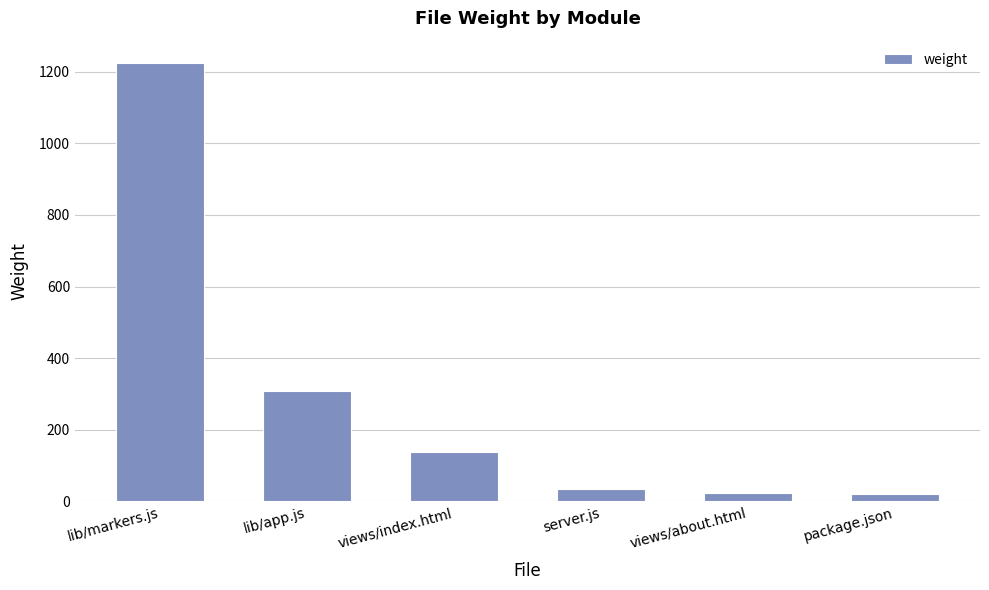

What is the greatest value displayed?

1225